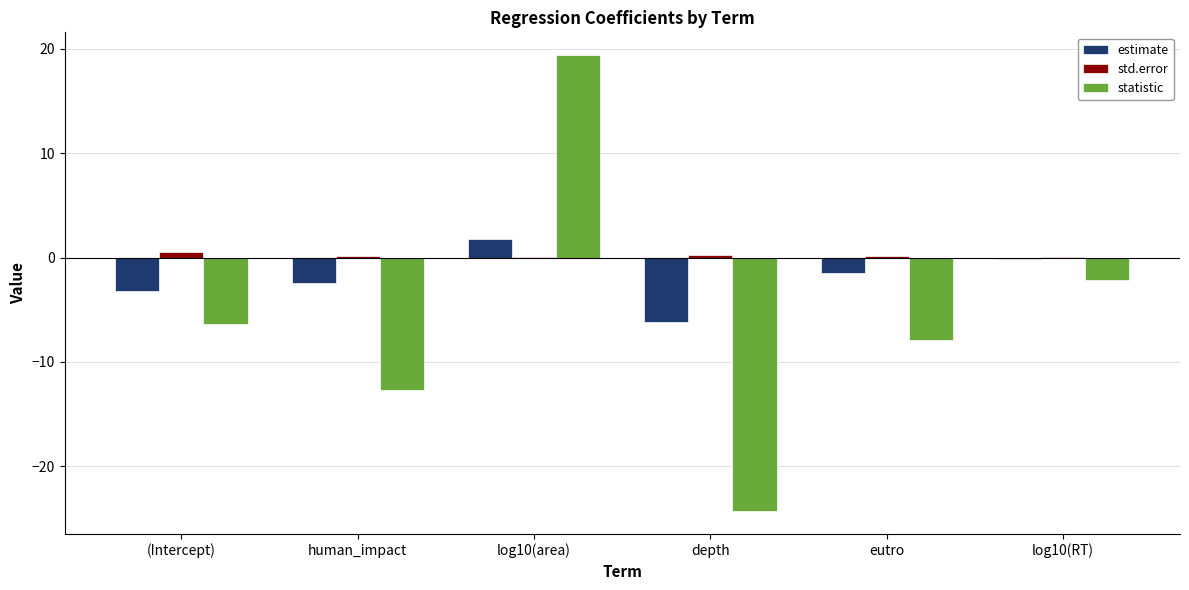

True or false: statistic has a value of -1.8 at eutro.

False